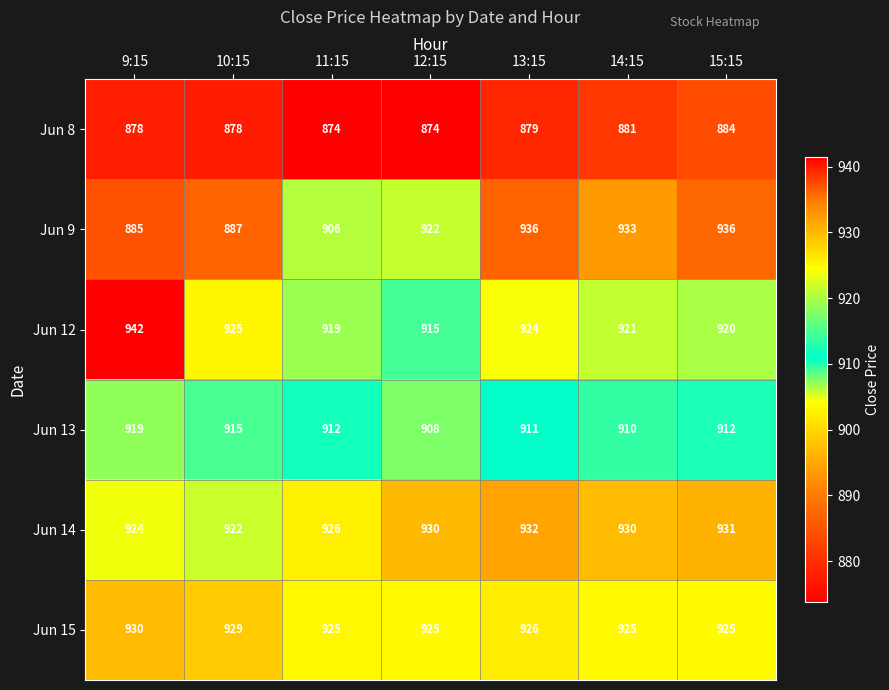

What is the difference between the maximum and second lowest values in the Jun 9 series?

49